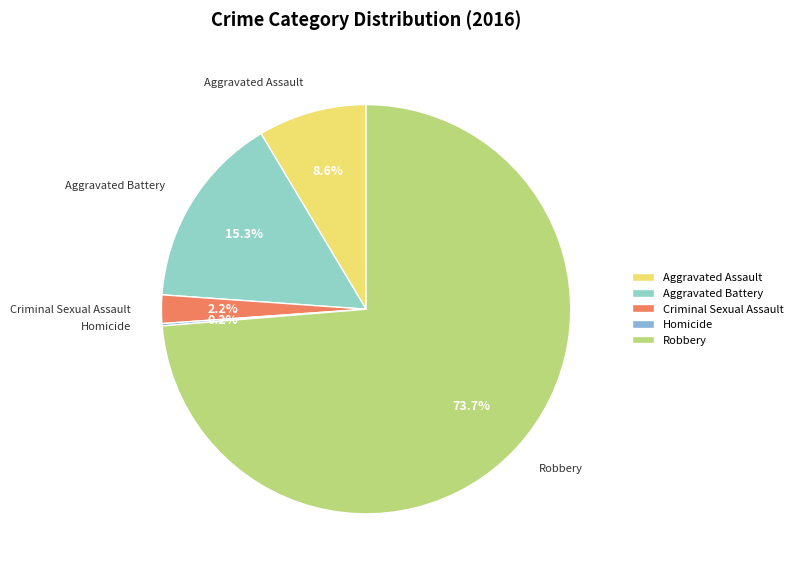

Combined, do Aggravated Assault and Aggravated Battery account for over 50%?

No